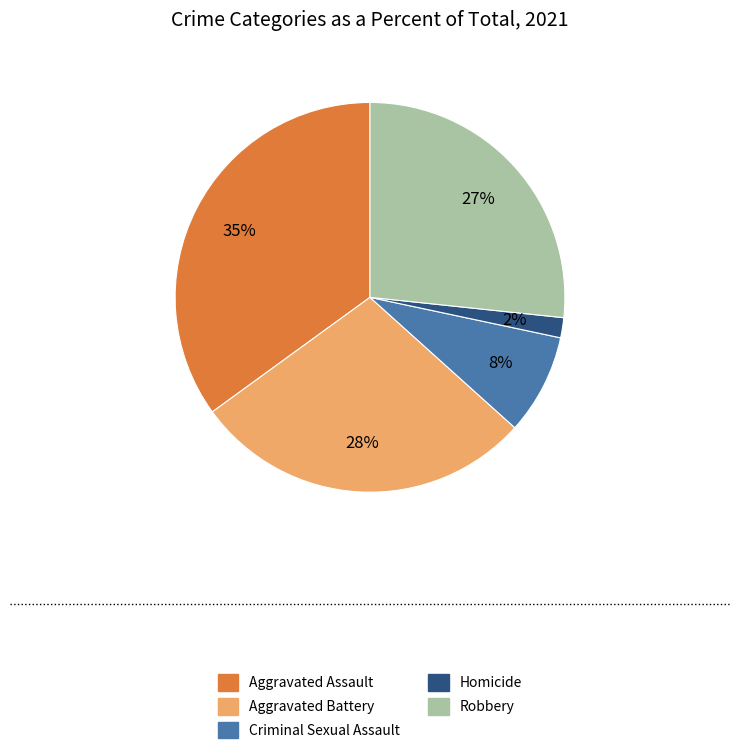

What is the smallest slice in the pie chart?

Homicide